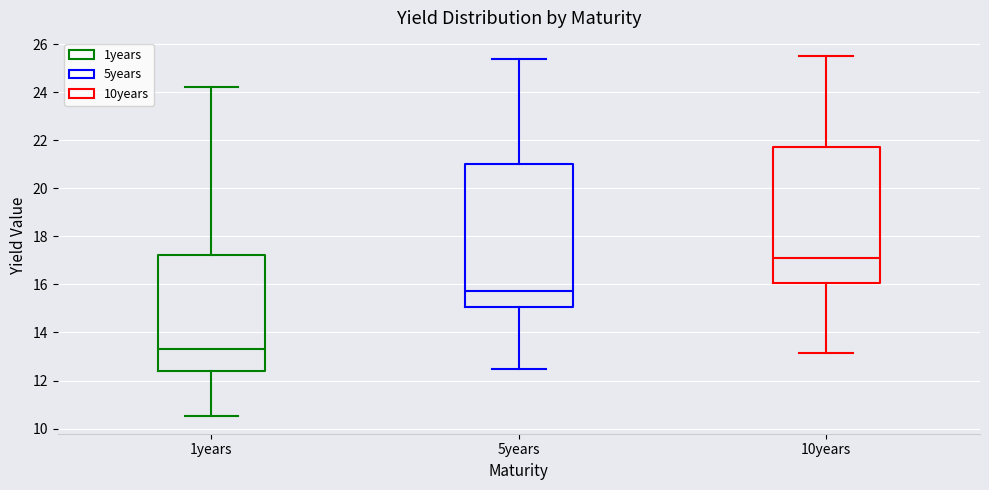

Which box's median line is the lowest?

1years